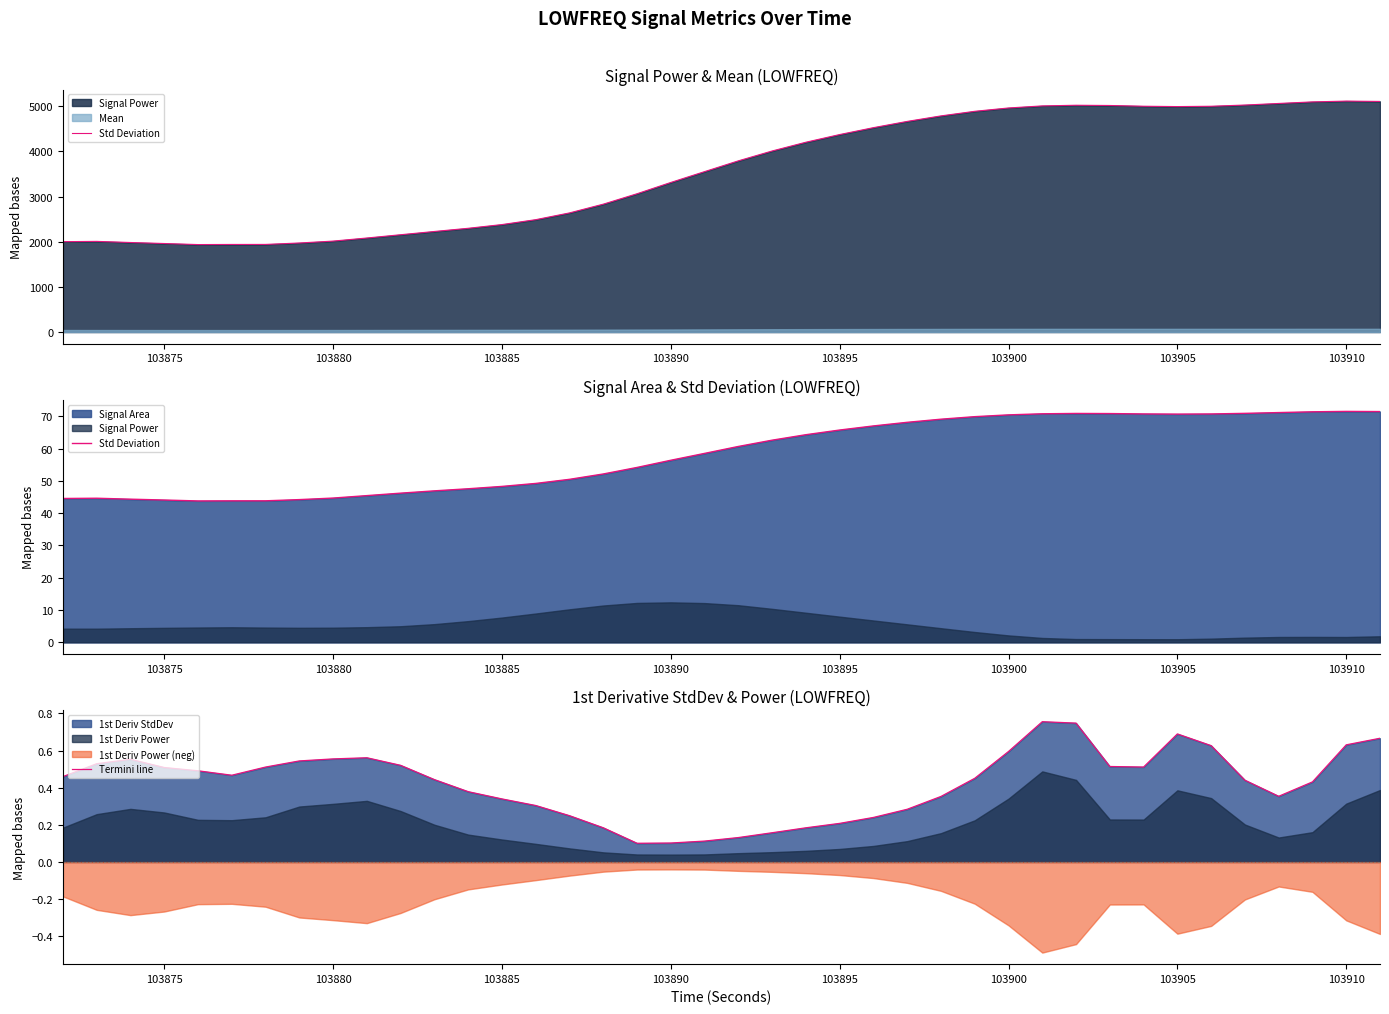

The Termini line series shows 0.3 at 103895. True or false?

False